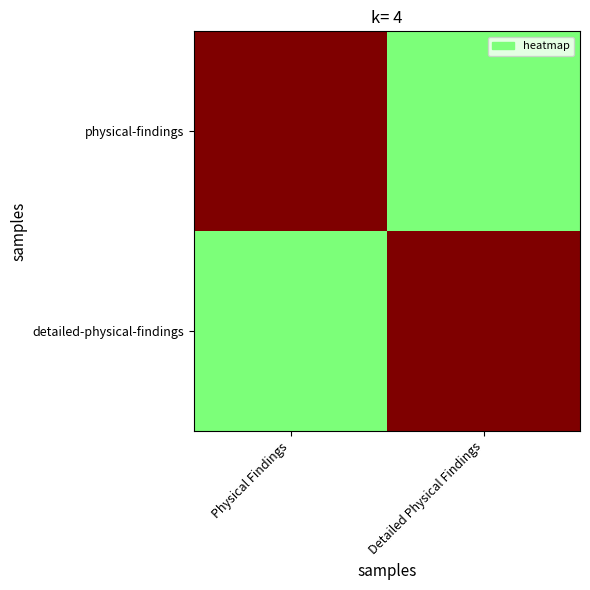

Which has a higher value, Physical Findings or Detailed Physical Findings?

Physical Findings